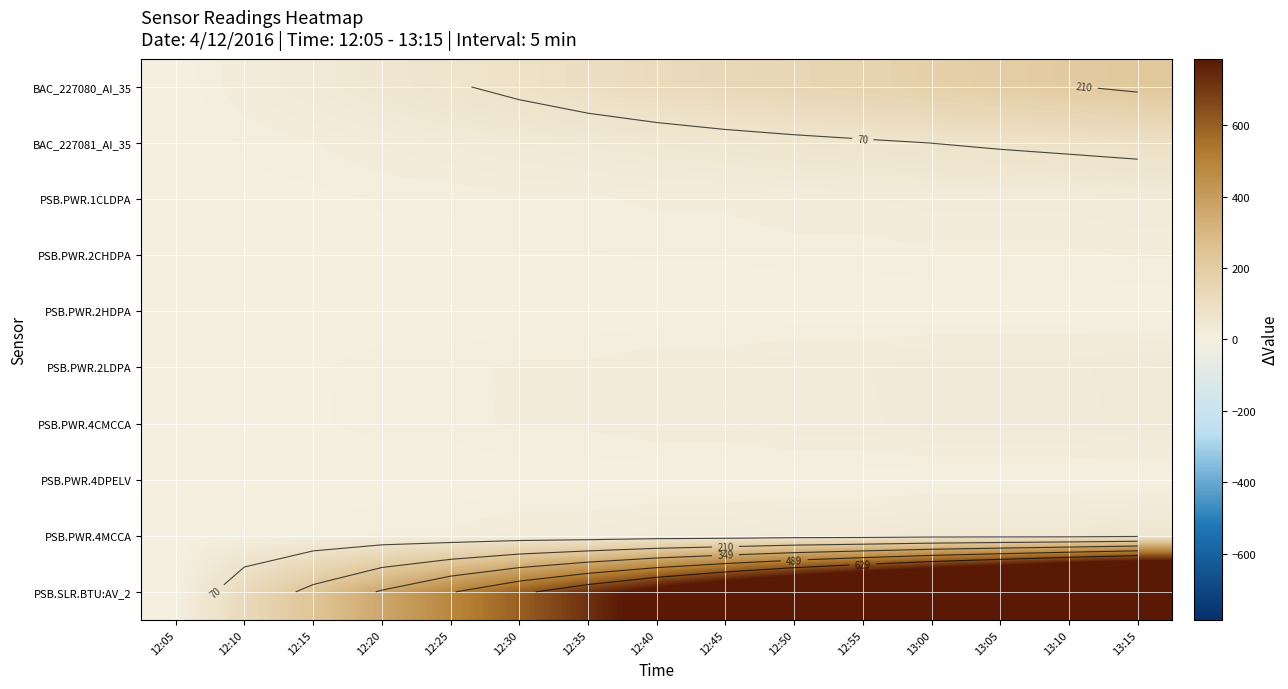

How many categories are shown in the chart?

15